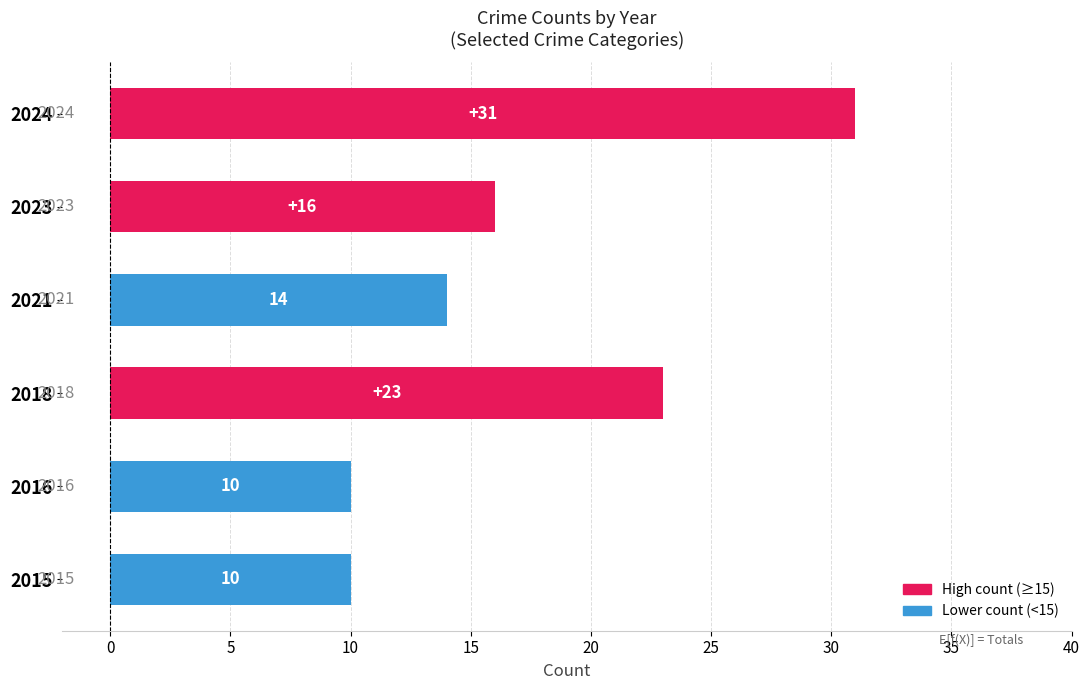

What is the change in value from 2018 to 2024?

+8